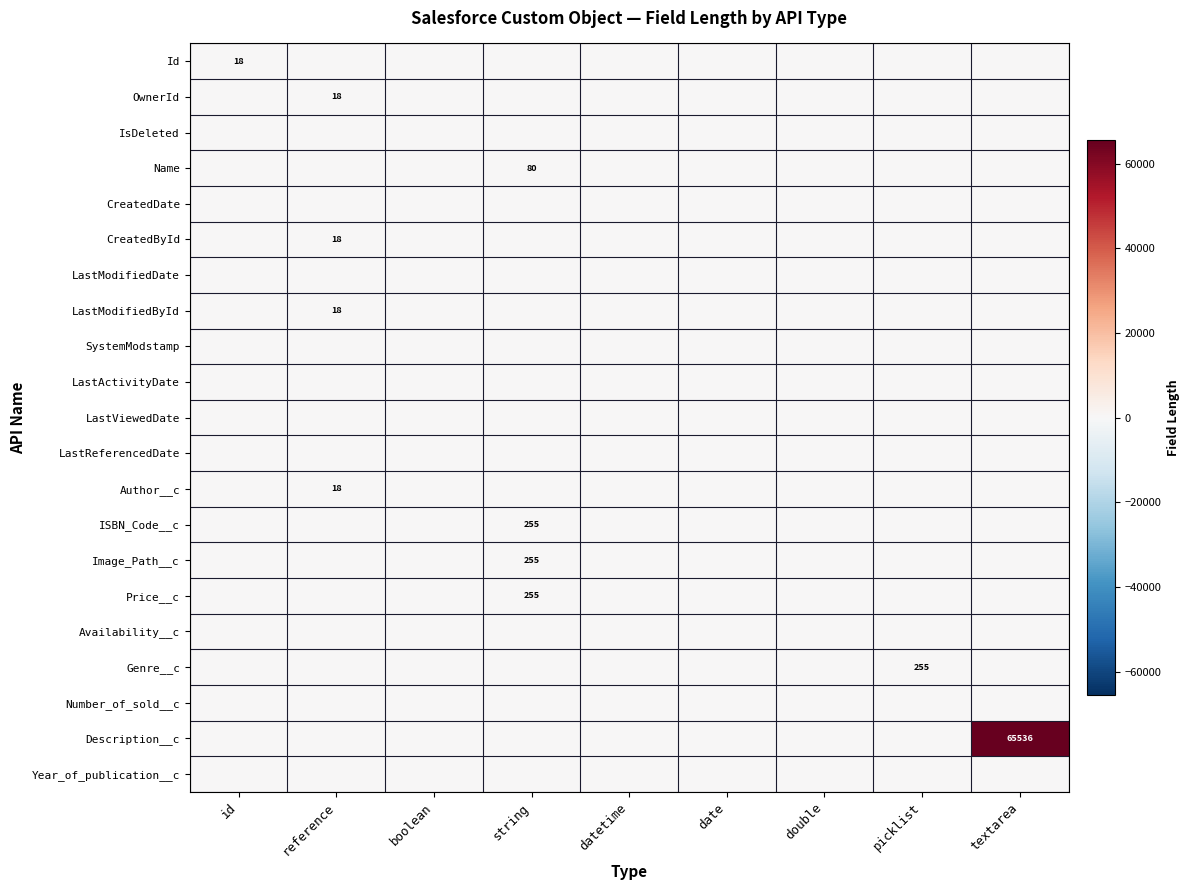

Which has a higher value, textarea or datetime?

textarea